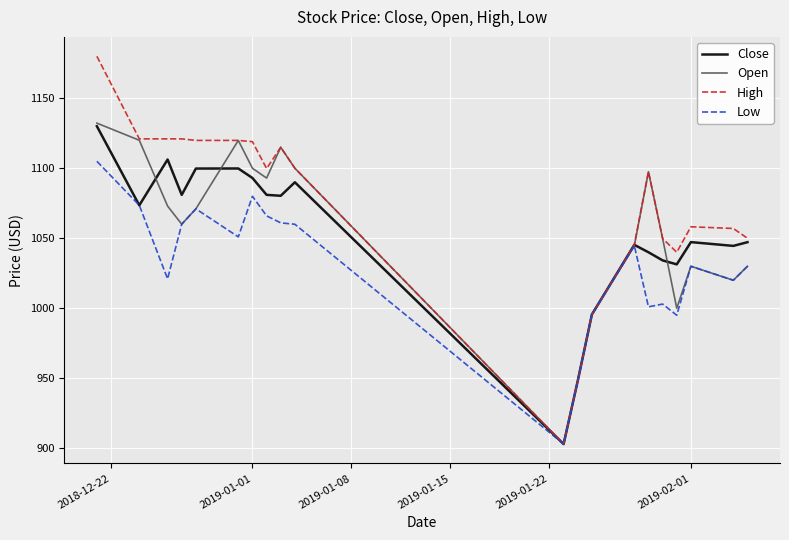

Which series has the widest spread of values?

High